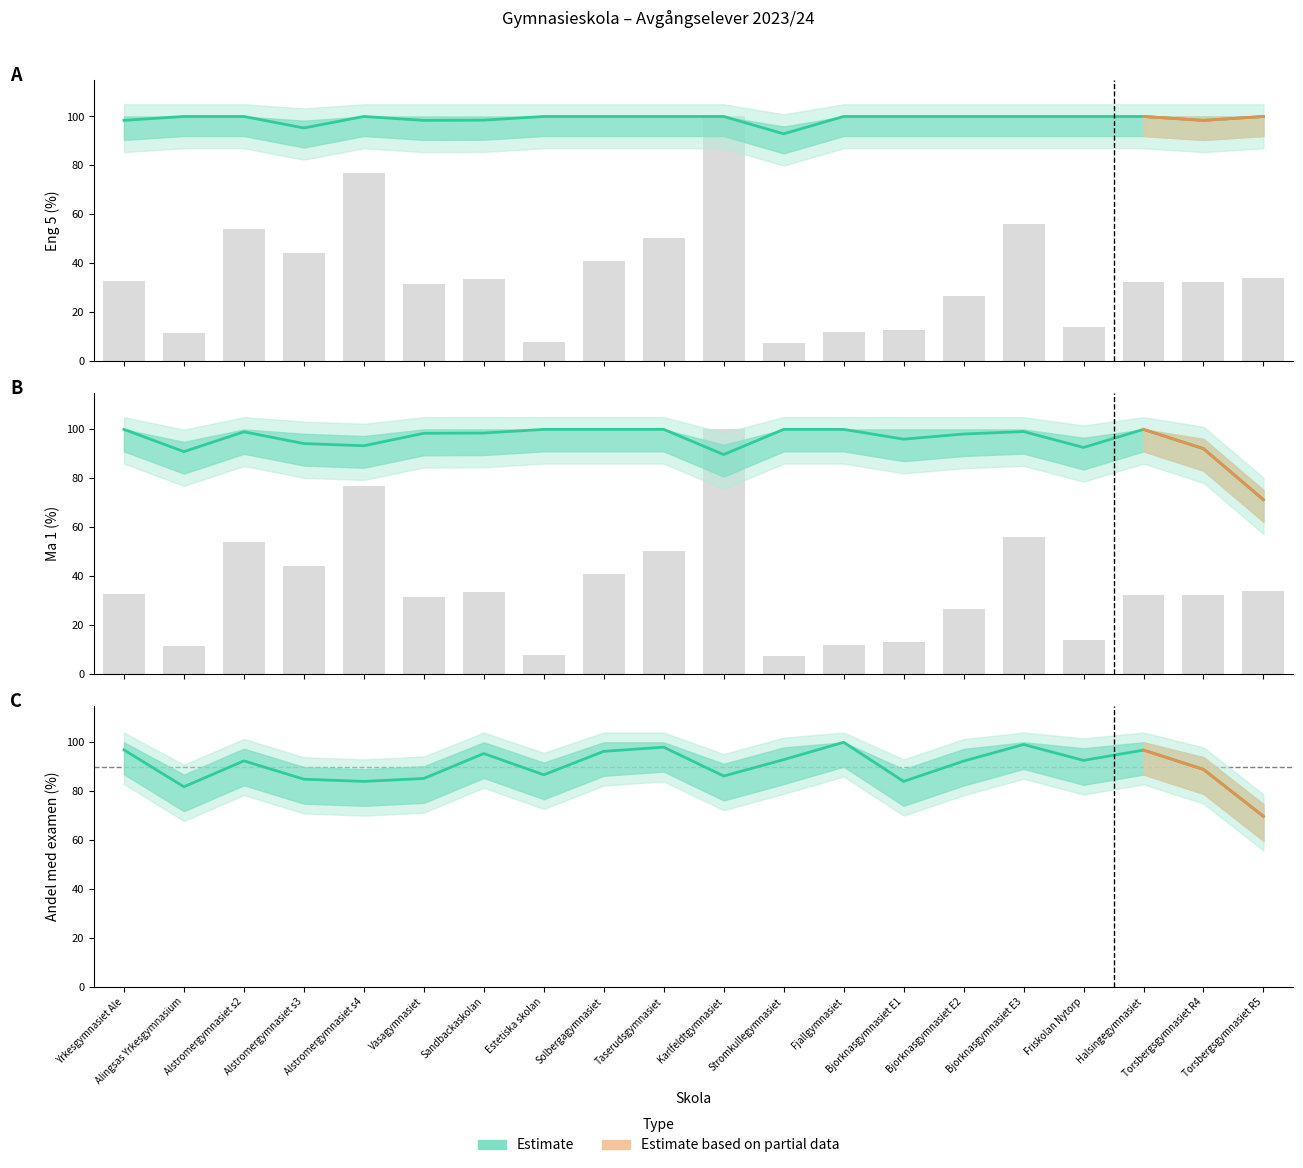

At how many categories does at least one series exceed 51?

20